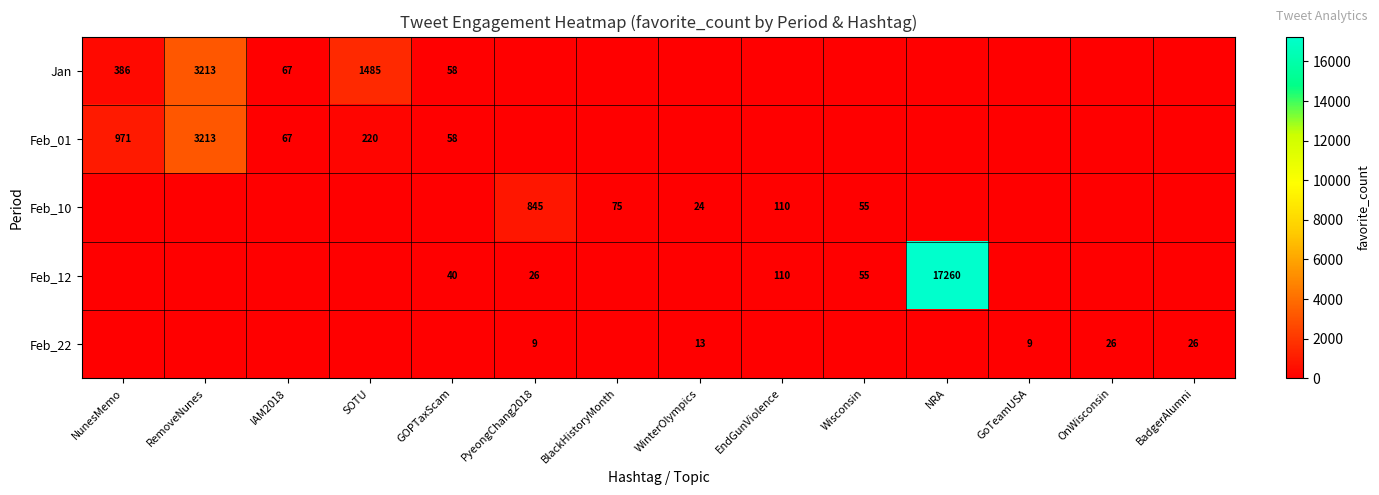

The Feb_01 series shows 220 at SOTU. True or false?

True